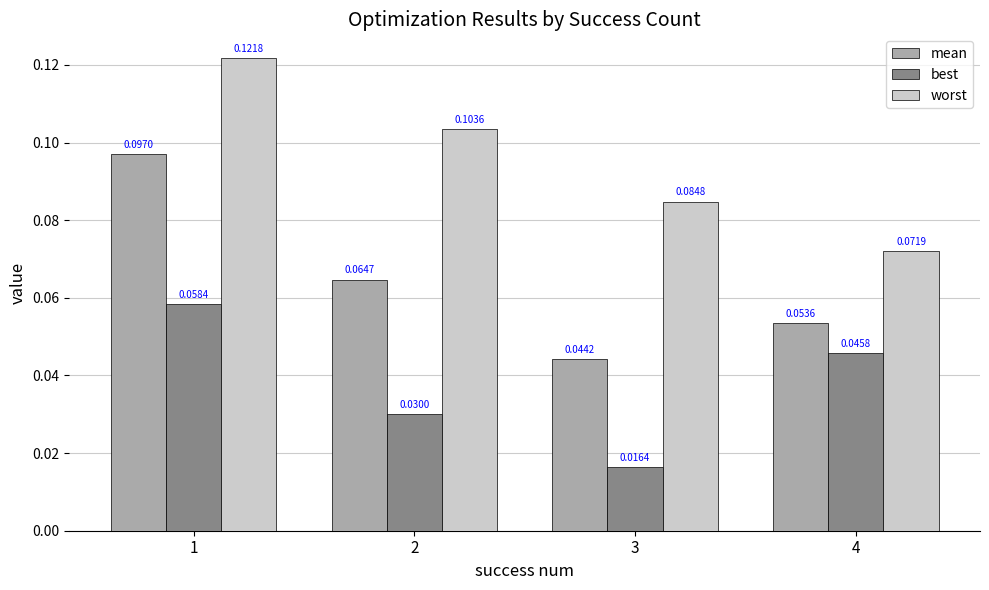

Which series has the widest spread of values?

mean